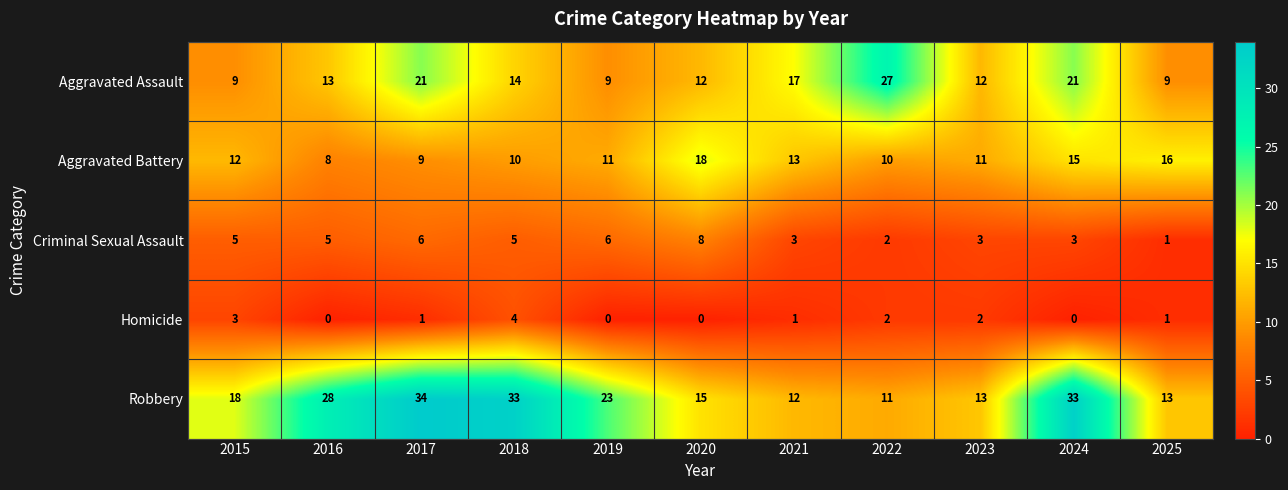

At which label is Robbery closest to 22?

2019